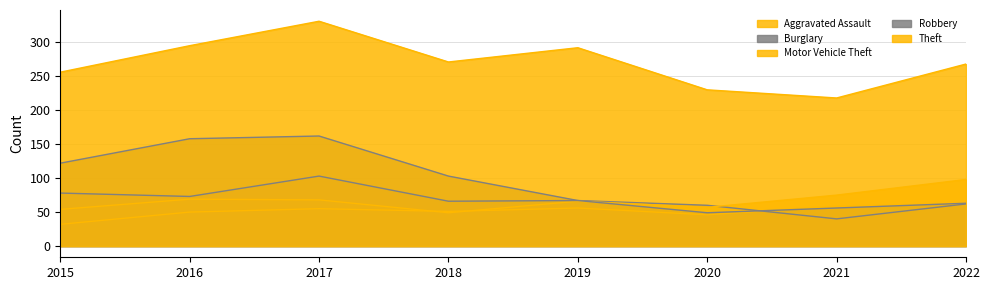

What is the total value across all series at 2022?

553